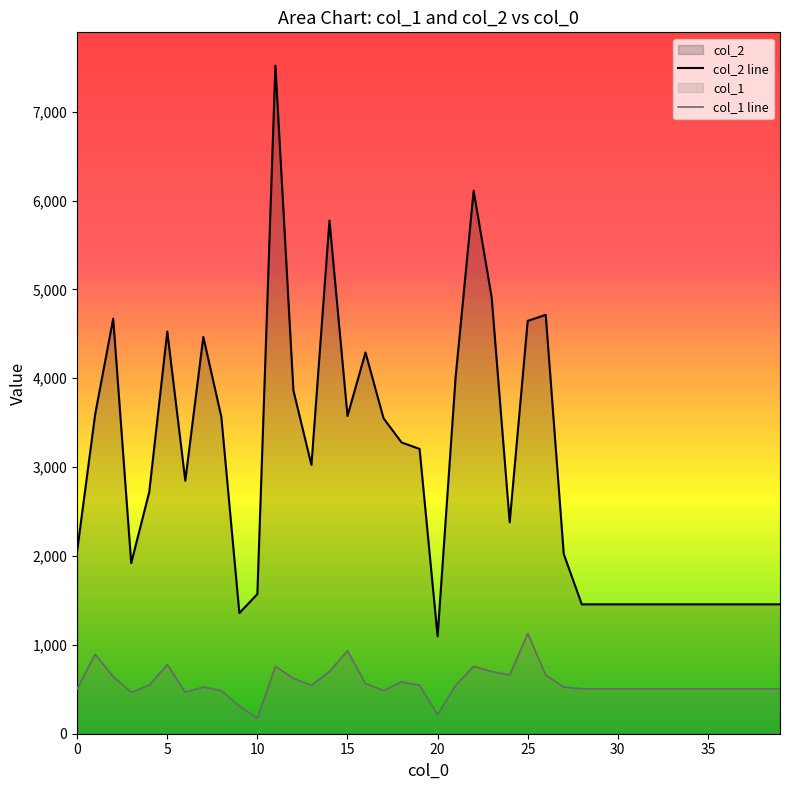

Which category has the lowest value across all series?

10